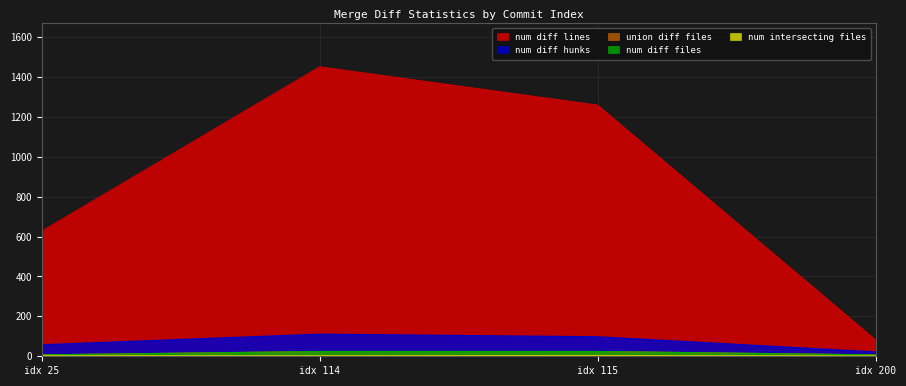

List the labels in order of num_diff_lines value, smallest first.

idx 200, idx 25, idx 115, idx 114